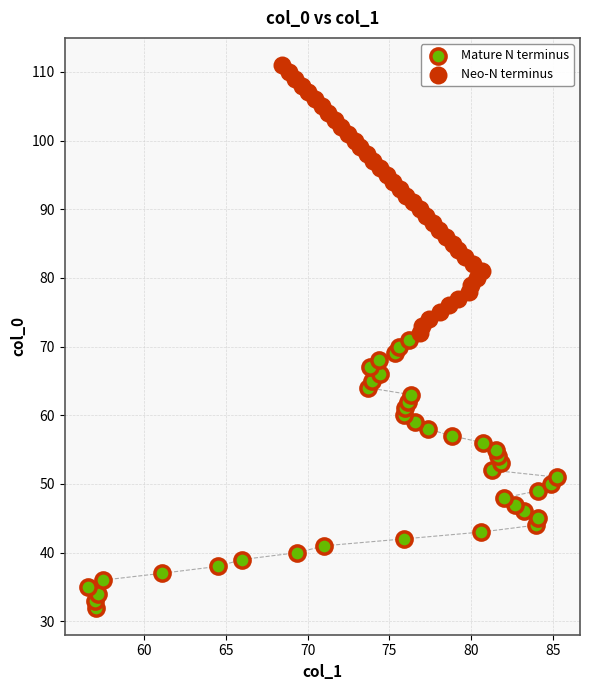

Which series reaches the minimum Y coordinate?

Mature N terminus